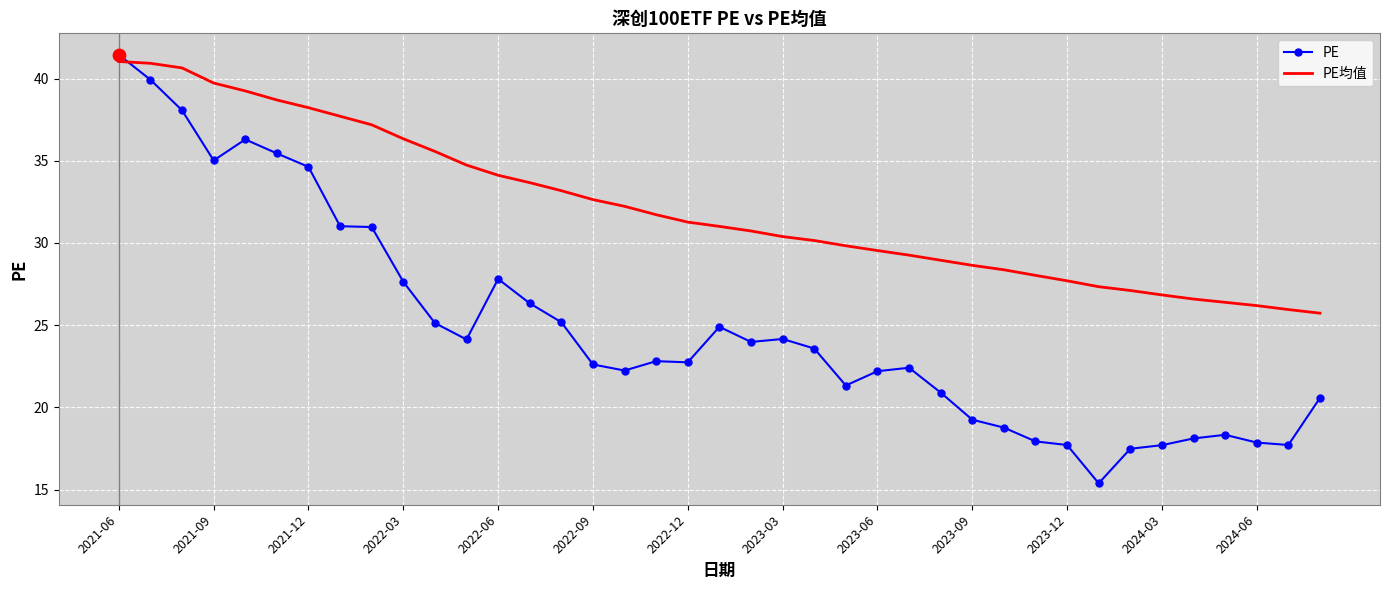

Which series has the largest total across all categories?

PE均值